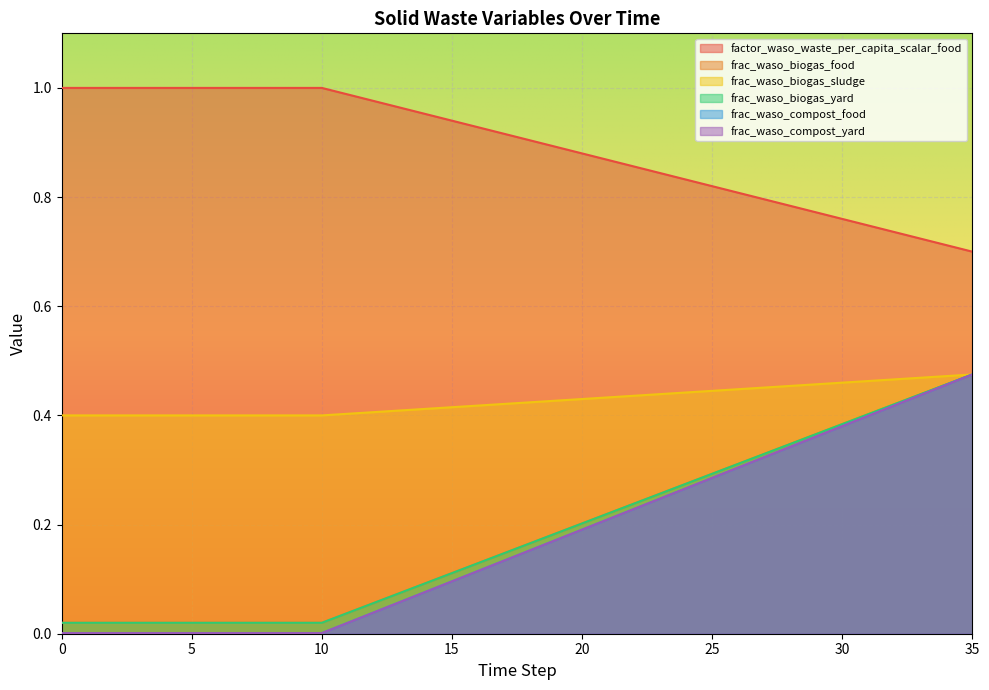

Which series has the widest spread of values?

frac_waso_compost_food